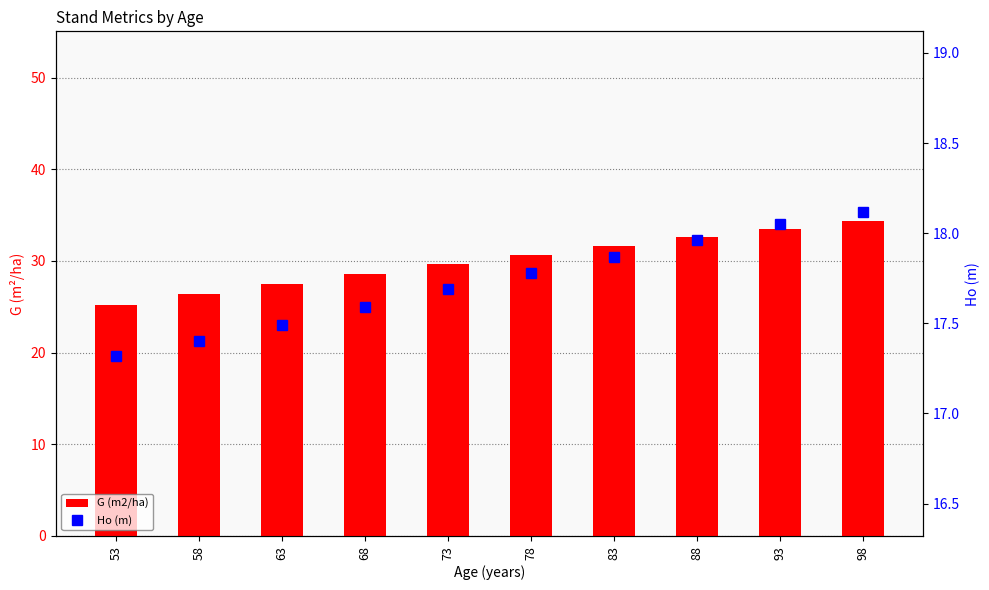

What is the difference between the second highest and second lowest values in the Ho (m) series?

0.7